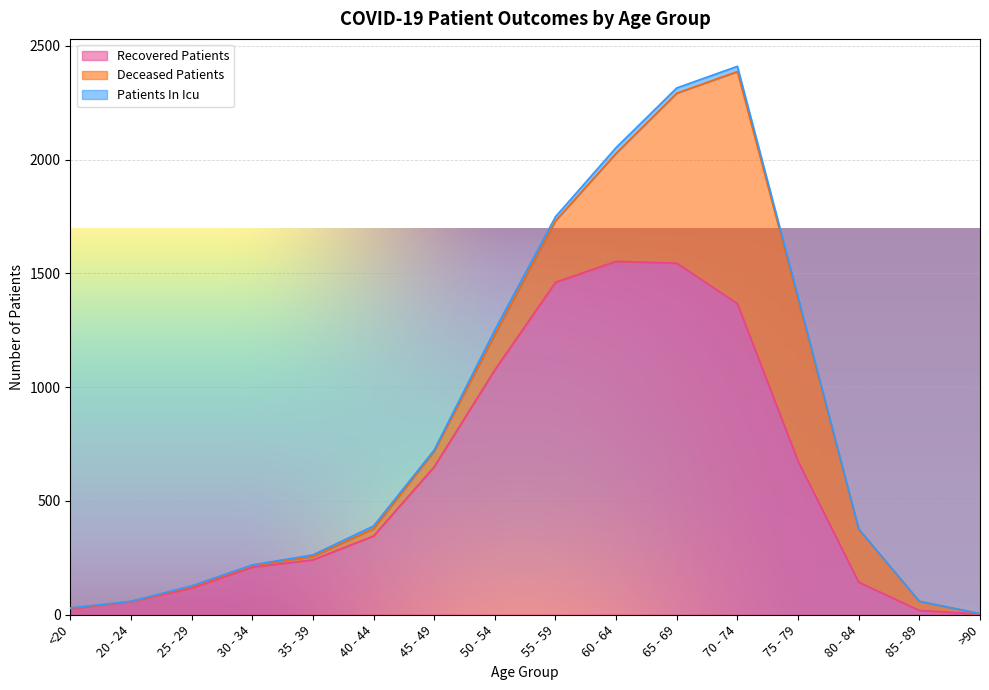

Where do deceased_patients and recovered_patients first cross each other?

70 - 74 and 75 - 79